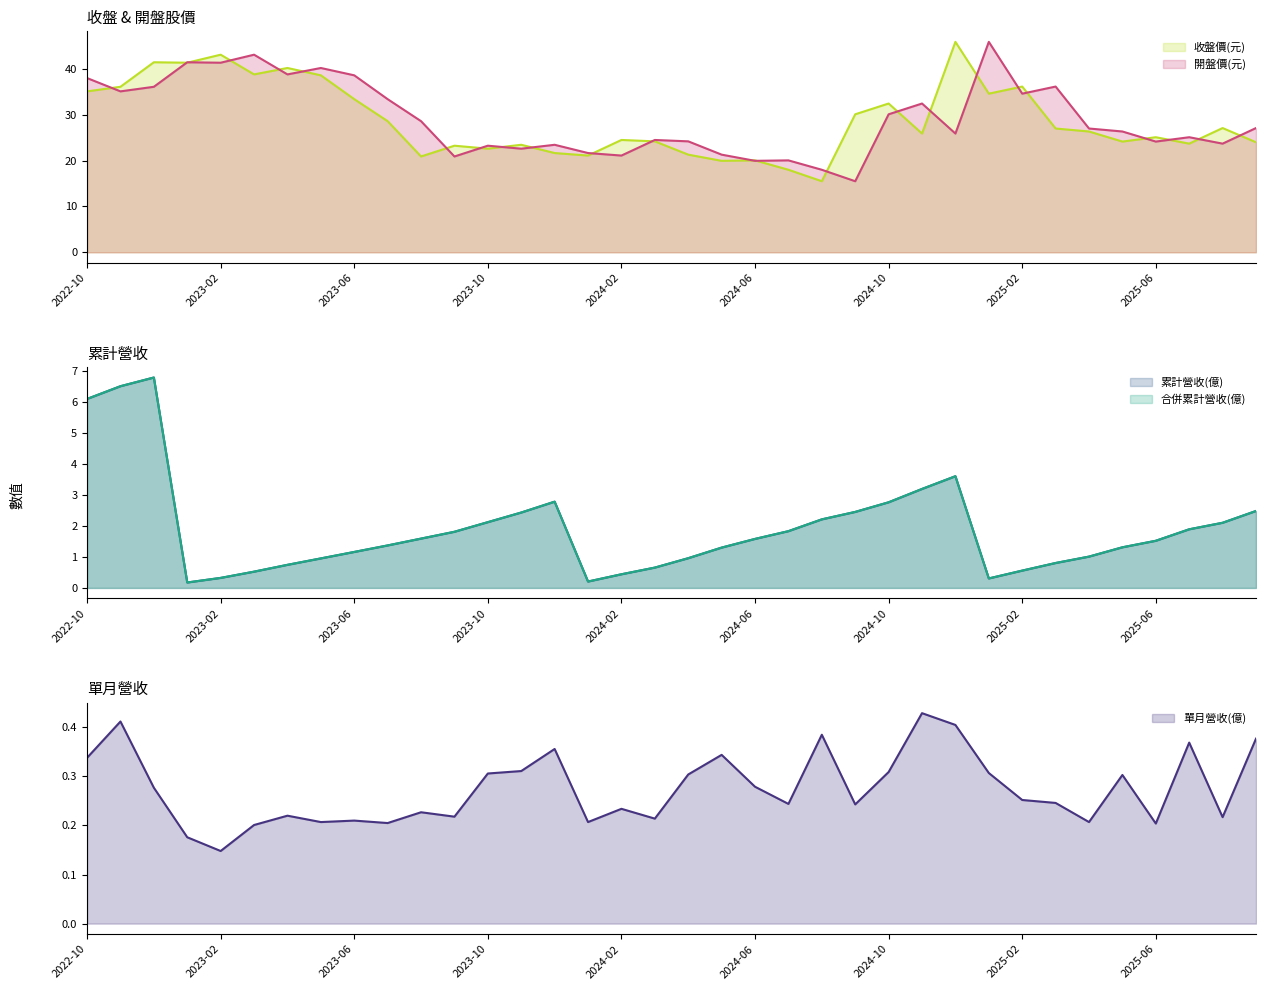

True or false: 合併累計營收(億) and 累計營收(億) intersect in this chart.

False